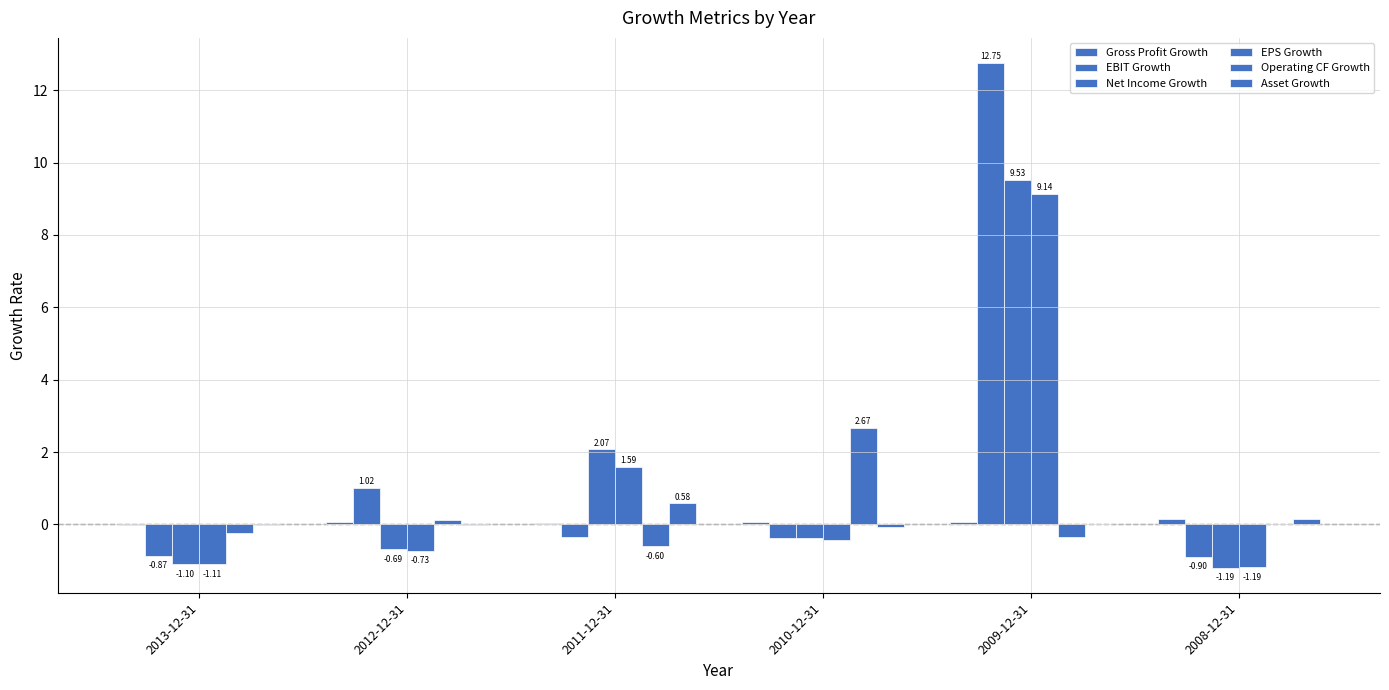

Rank the series at 2010-12-31 from highest to lowest value.

Operating CF Growth, Gross Profit Growth, Asset Growth, EBIT Growth, Net Income Growth, EPS Growth